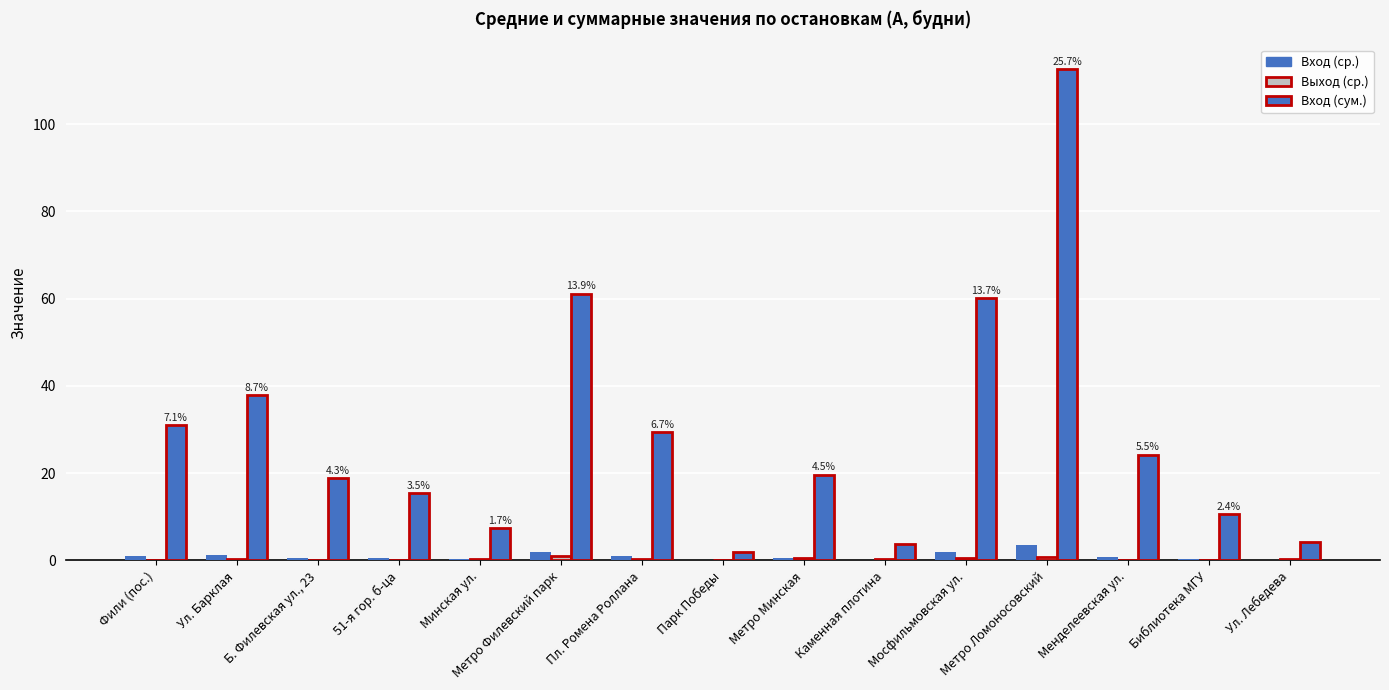

What is the sum of the Вход (сум.) values at Парк Победы and Каменная плотина?

5.7